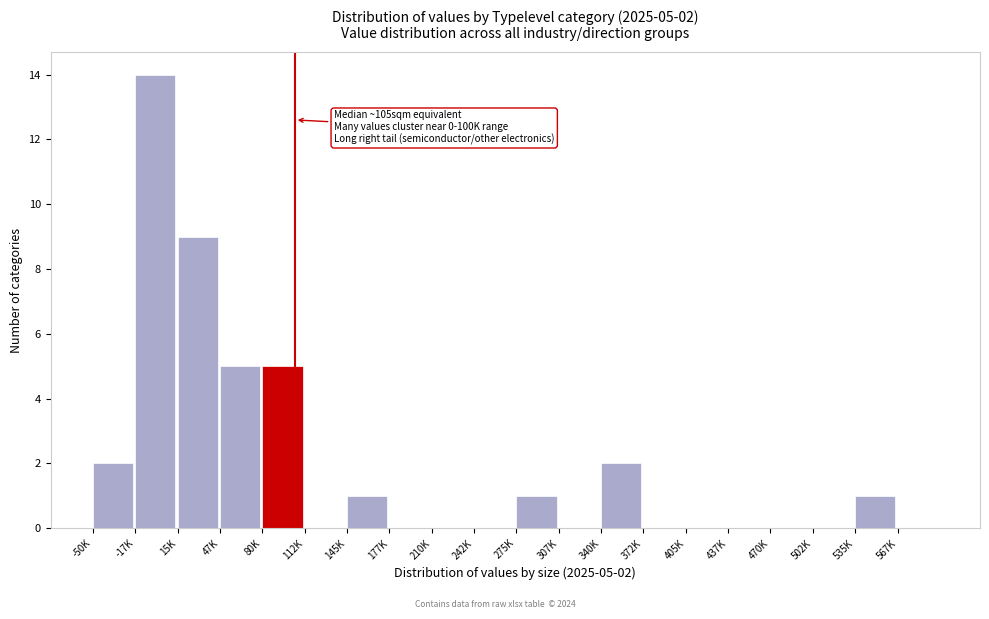

Reading right to left, transcribe all the data shown in this chart.

567K=0	535K=1	502K=0	470K=0	437K=0	405K=0	372K=0	340K=2	307K=0	275K=1	242K=0	210K=0	177K=0	145K=1	112K=0	80K=5	47K=5	15K=9	-17K=14	-50K=2